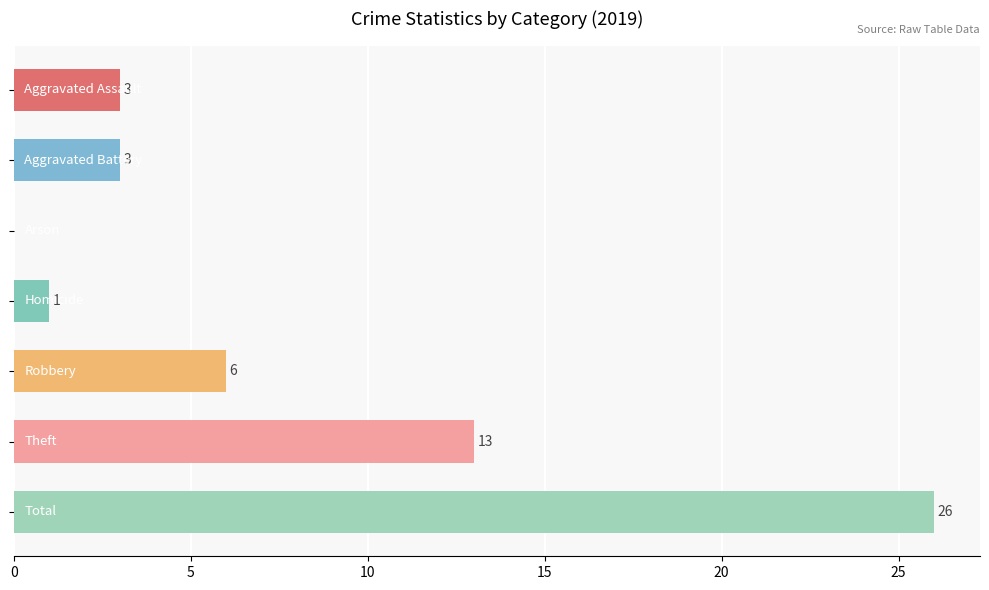

What is the sum of all values?

52